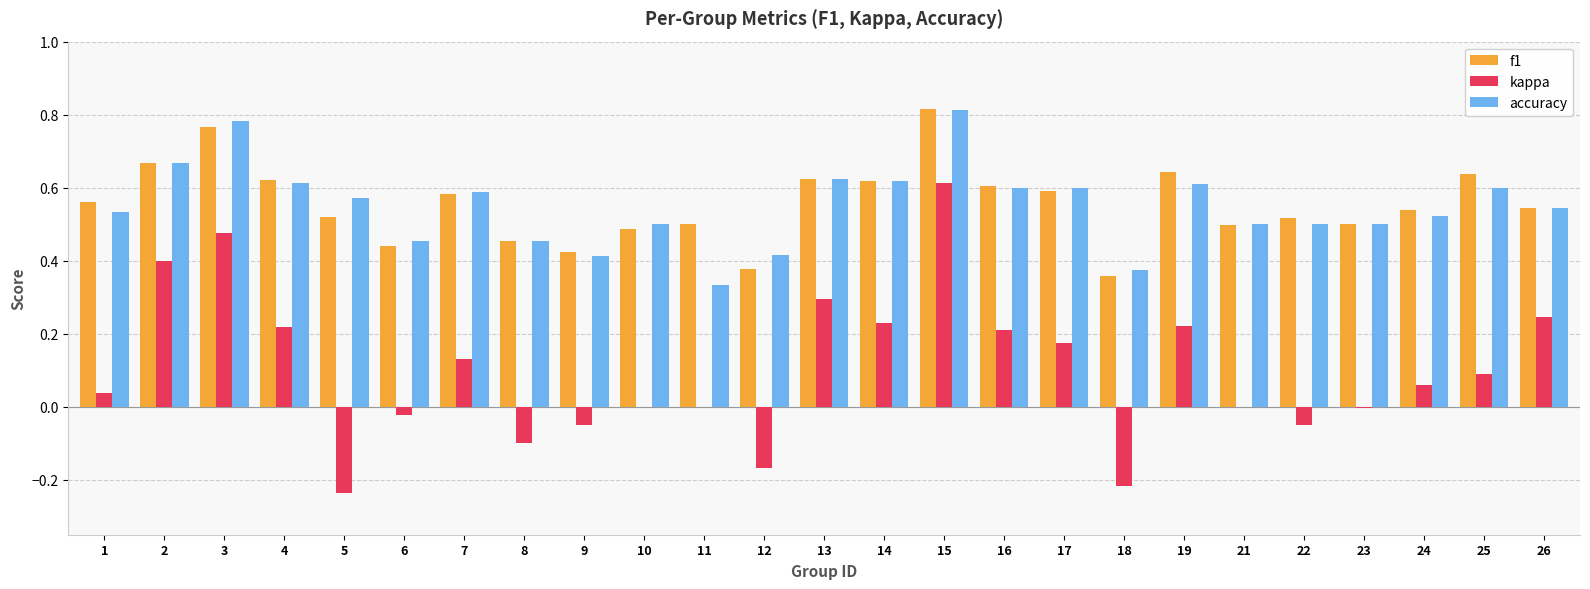

What is the sum of all accuracy values?

13.7